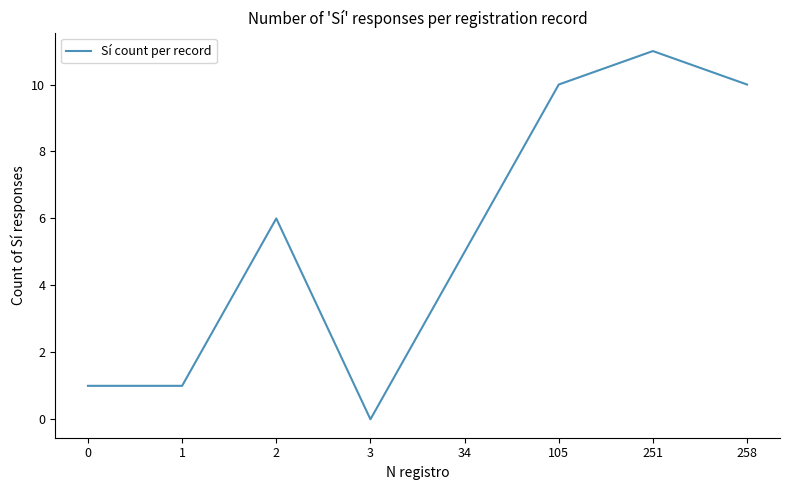

Where is the data nearest to the value 5?

34